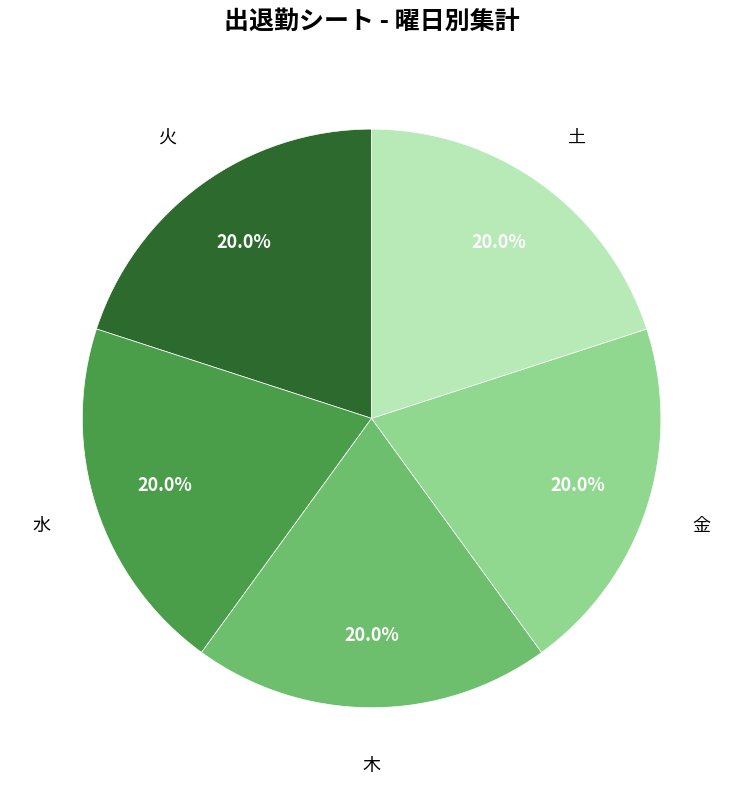

How many slices are in this pie chart?

5